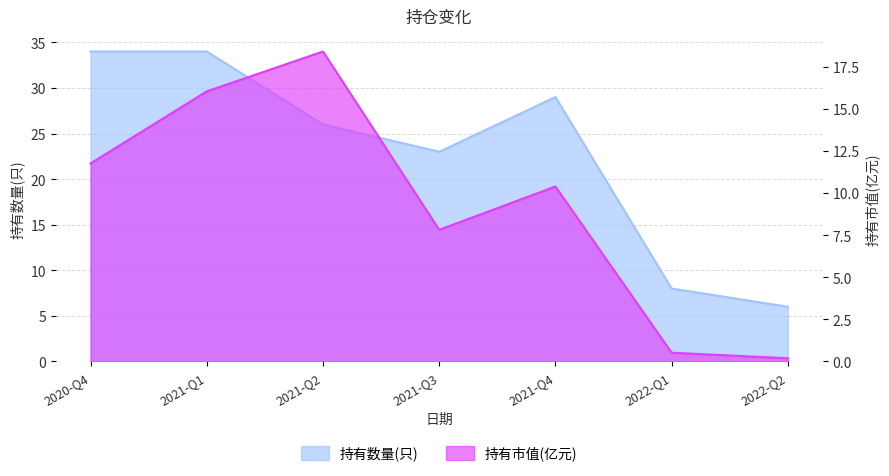

Between 2021-Q2 and 2021-Q3, which series saw the biggest shift?

持有市值(亿元)